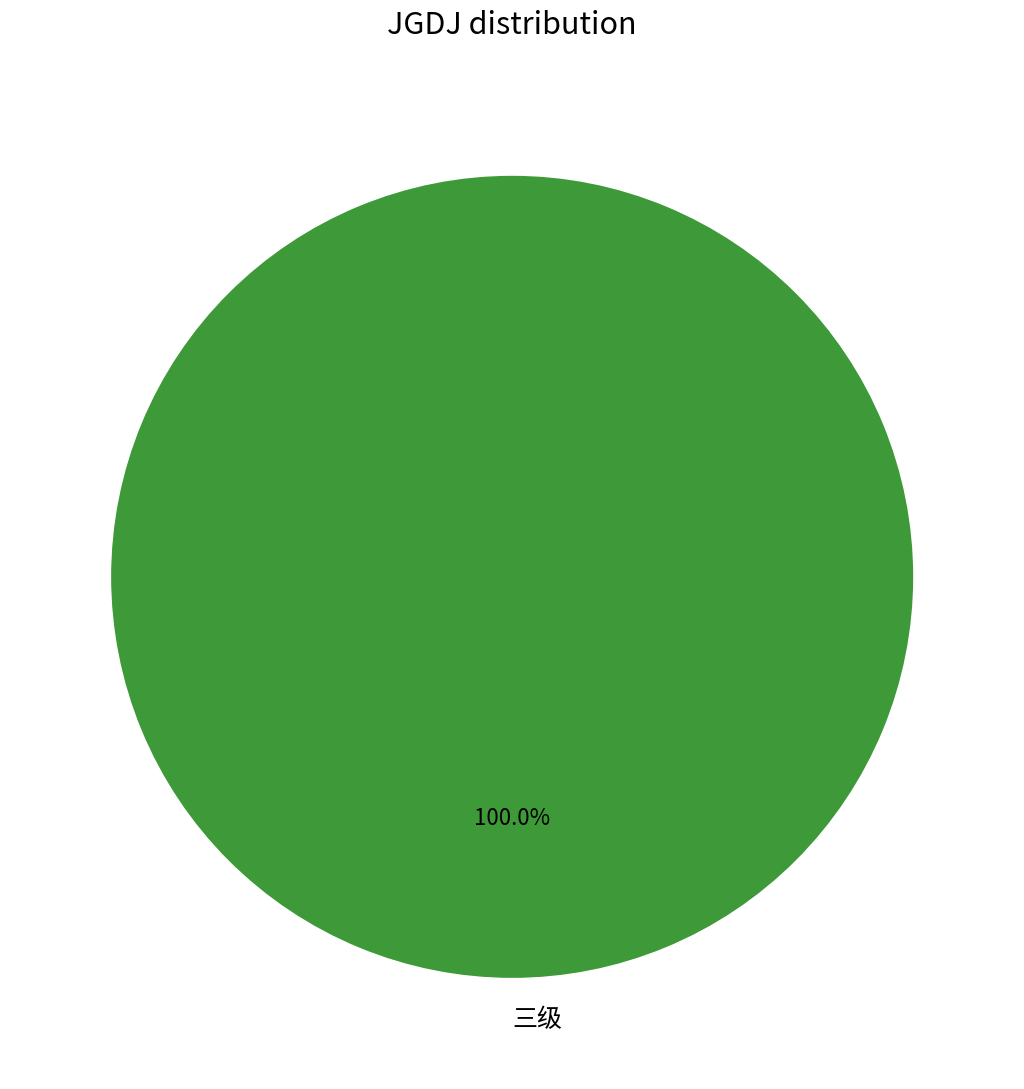

Count the number of slices in the pie.

1